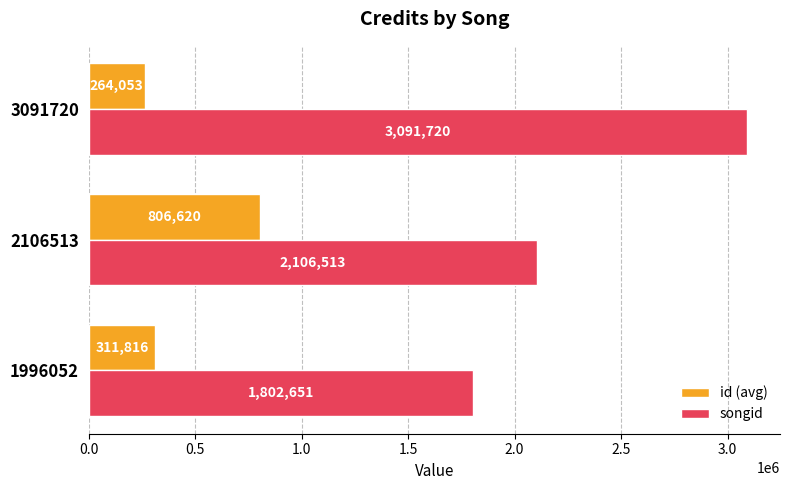

Rank the series at 2106513 from lowest to highest value.

id (avg), songid